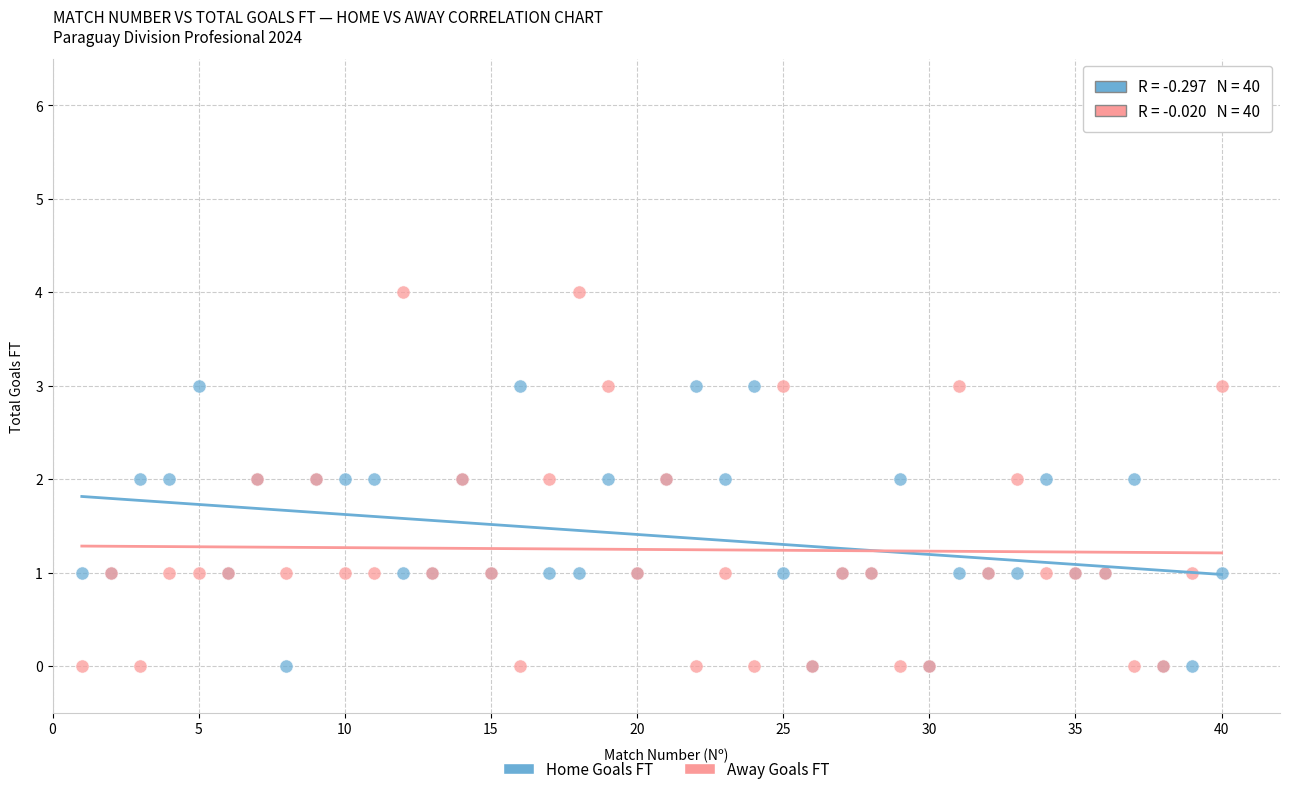

What is the X range (max minus min) for the scatter plot?

39